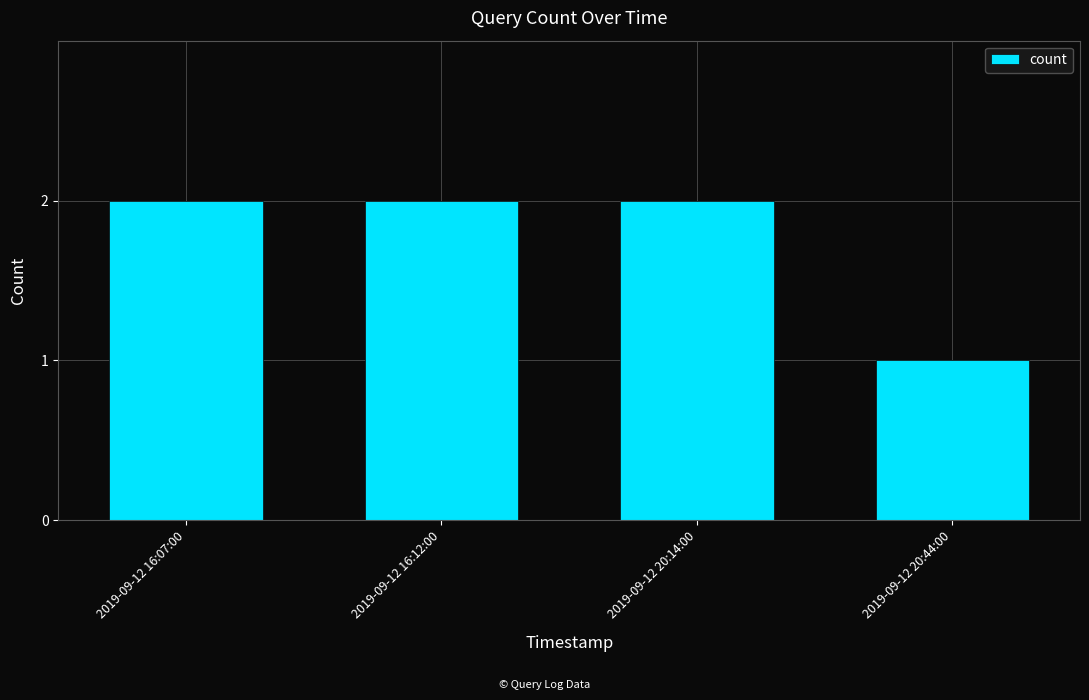

At which category does the chart reach its minimum across all series?

2019-09-12 20:44:00